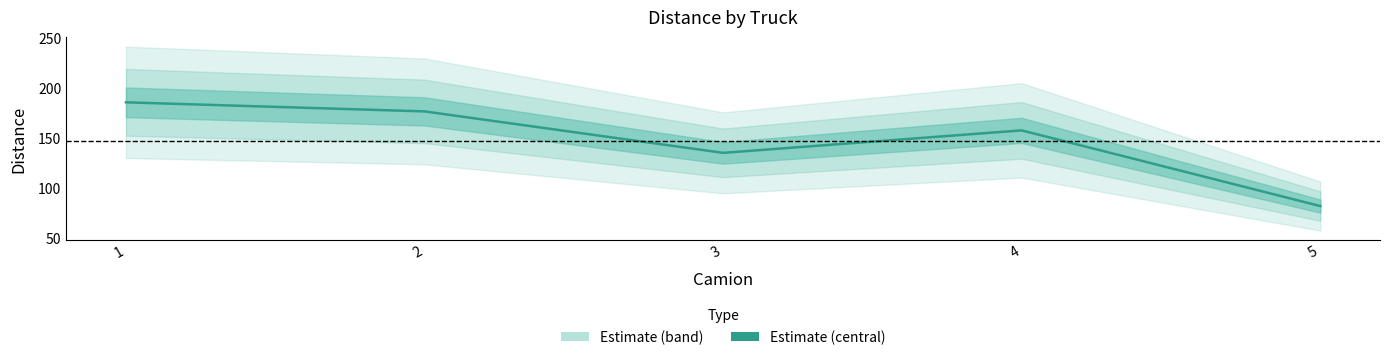

Which has a higher value, 2 or 4?

2